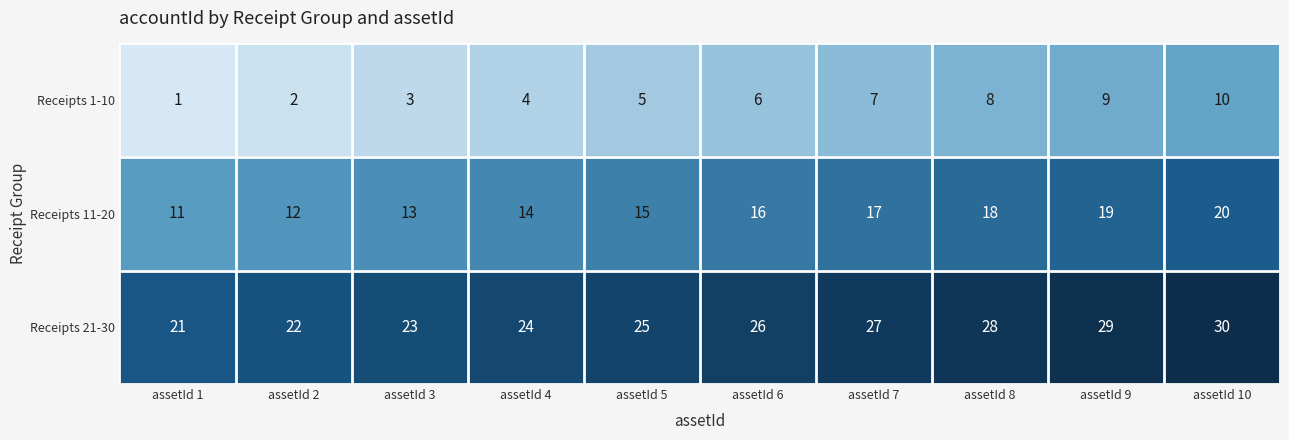

What is the minimum value shown in the chart?

1